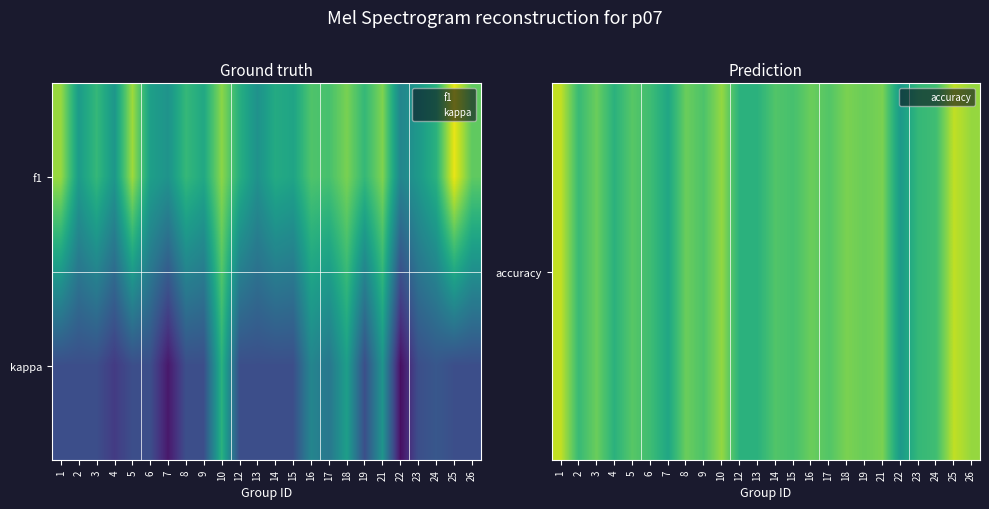

What is the total value across all series at 3?

1.7